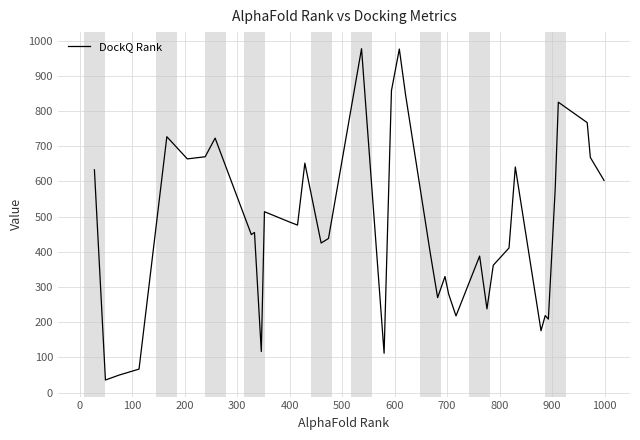

What is the difference between the maximum and minimum values?

941